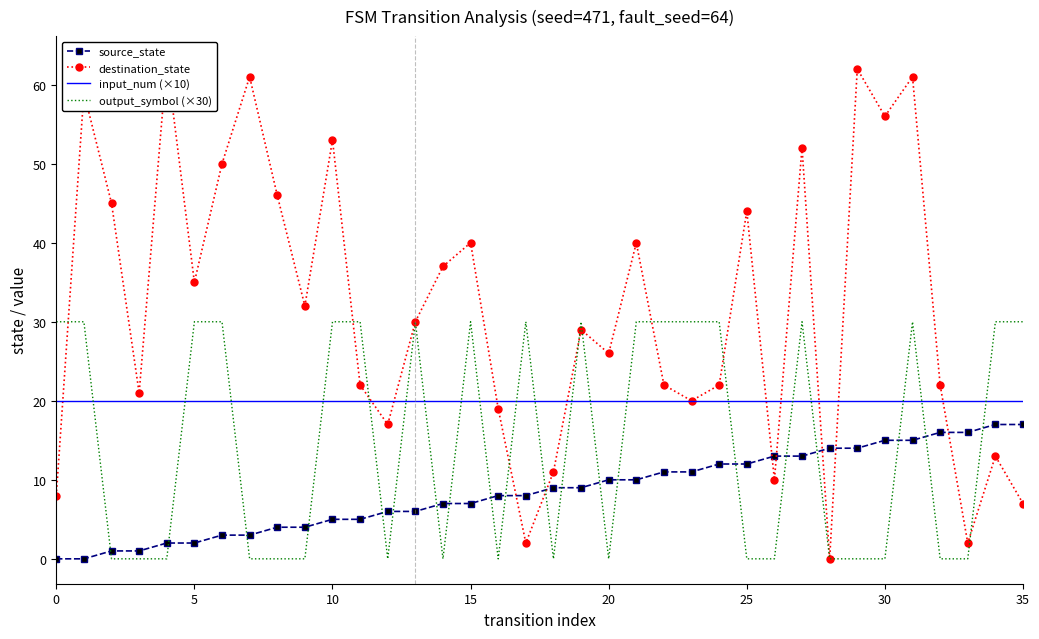

At which category is the sum across all series the highest?

31